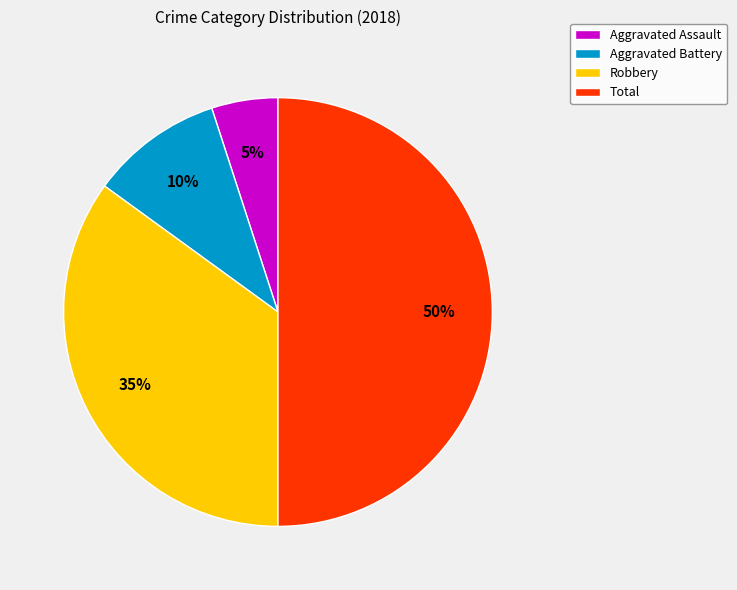

True or false: Aggravated Assault accounts for 5% of the total.

True